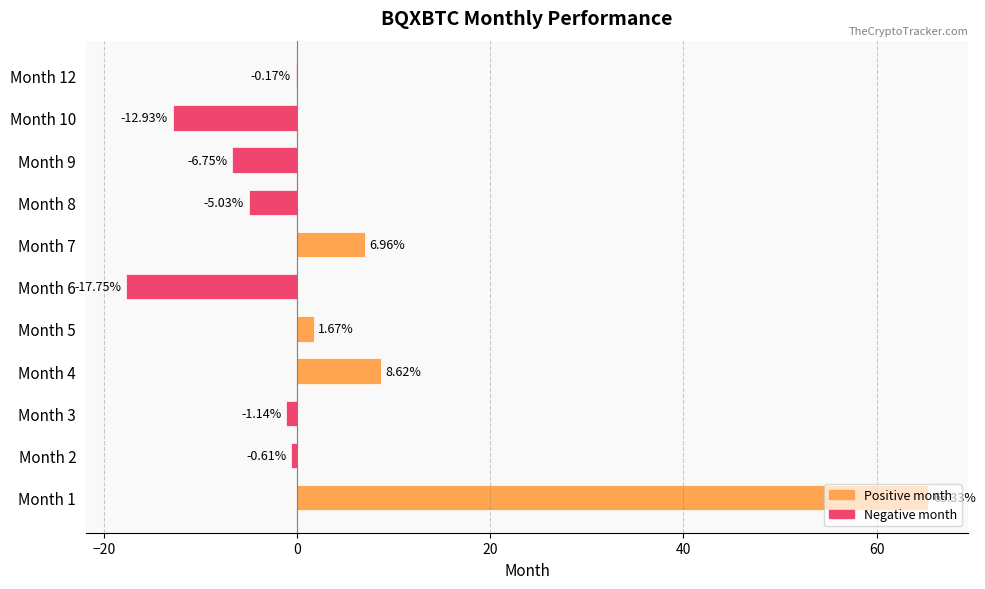

How many distinct data groups are displayed?

1